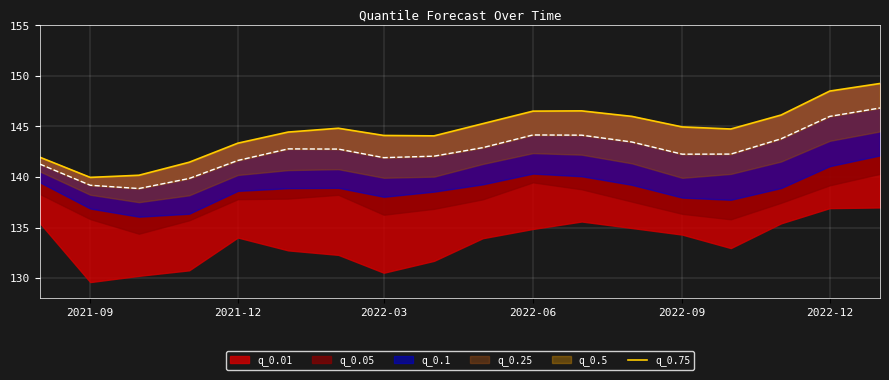

Does the chart display data point markers on the line(s)?

No